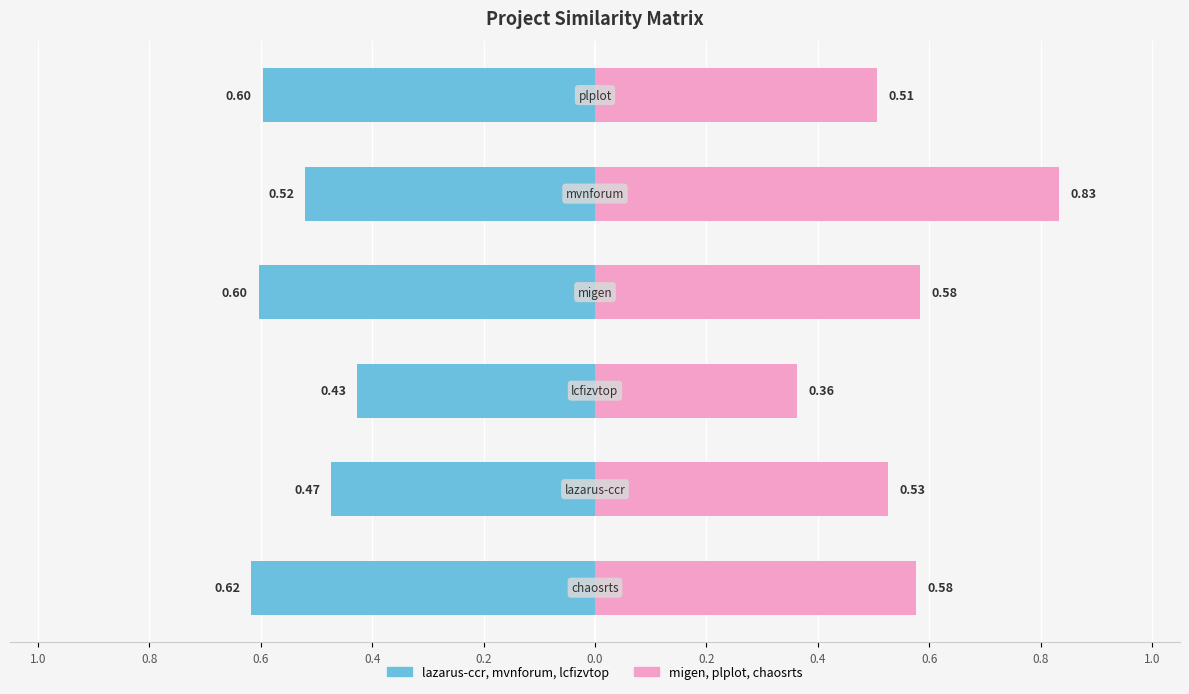

At how many categories does at least one series exceed 0?

6